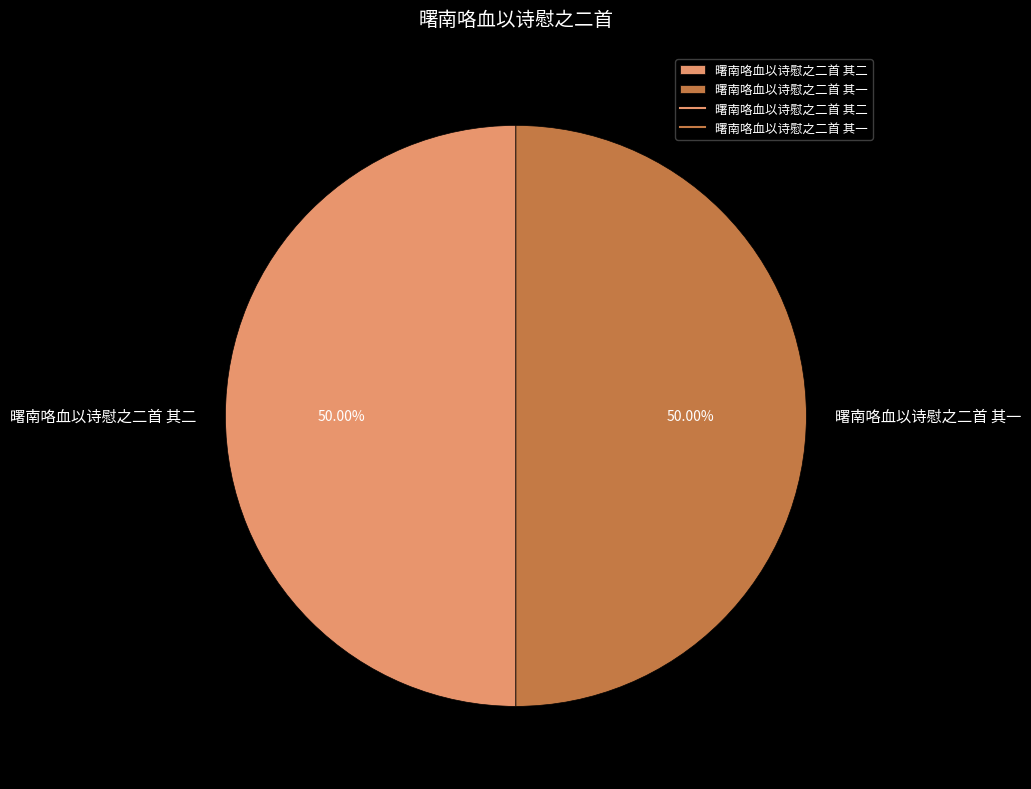

What percentage is the 曙南咯血以诗慰之二首 其一 slice, to the nearest percent?

50%